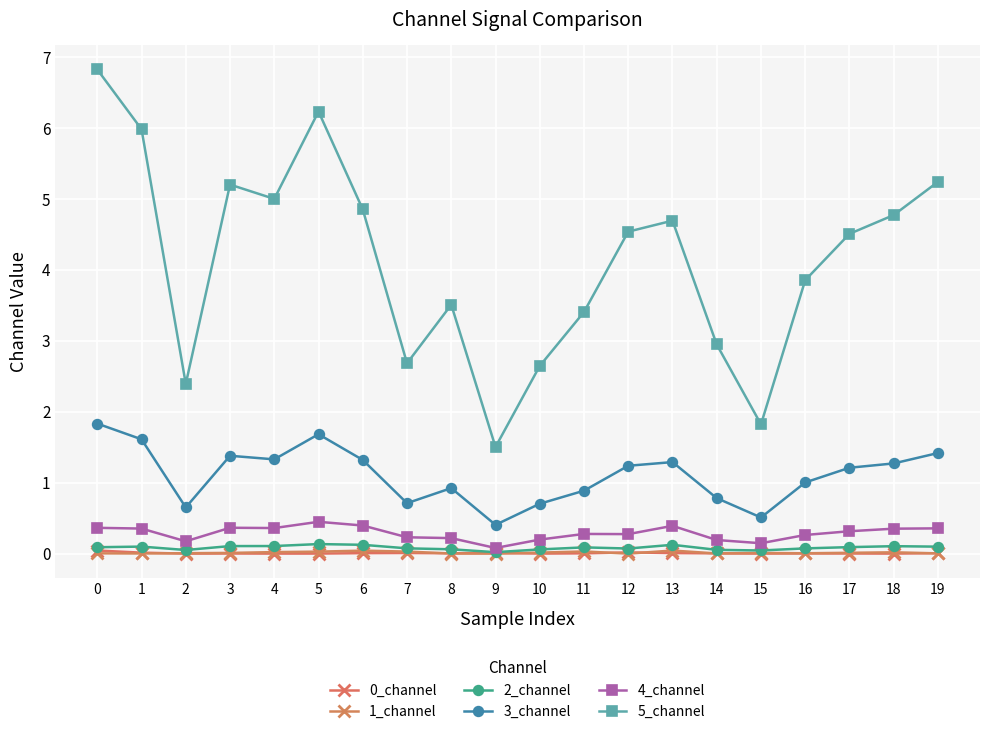

True or false: 5_channel has more than 1 points higher than both neighbors.

True